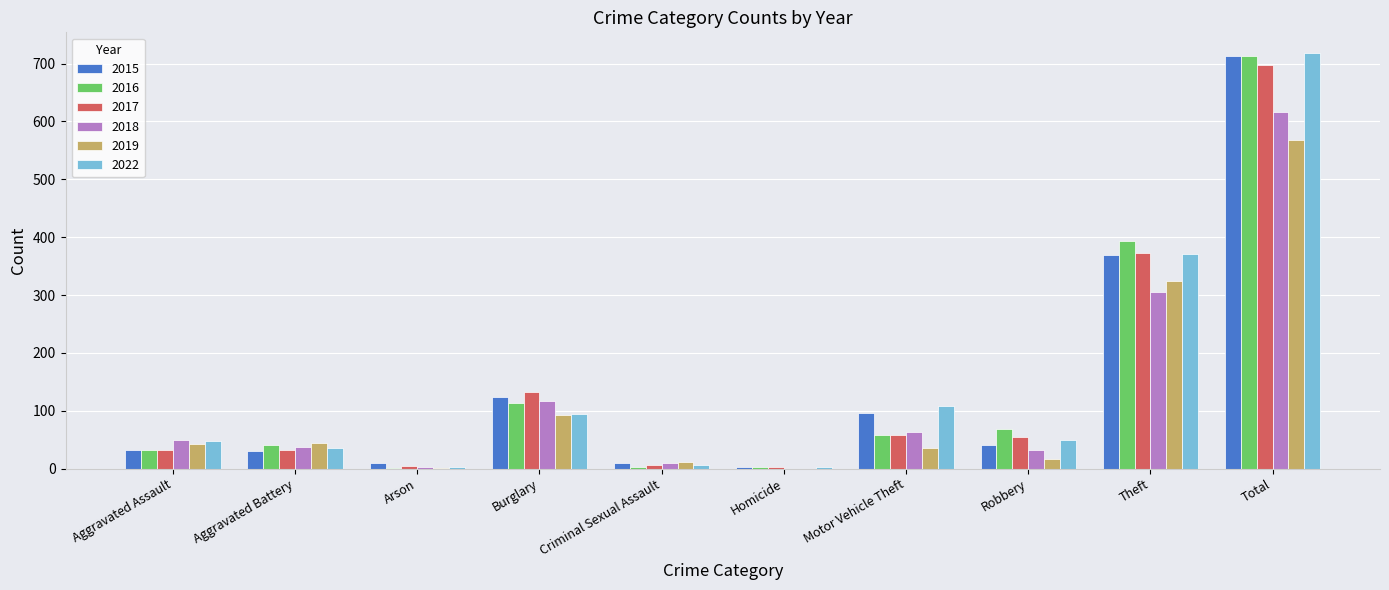

At which label is 2018 closest to 308?

Theft